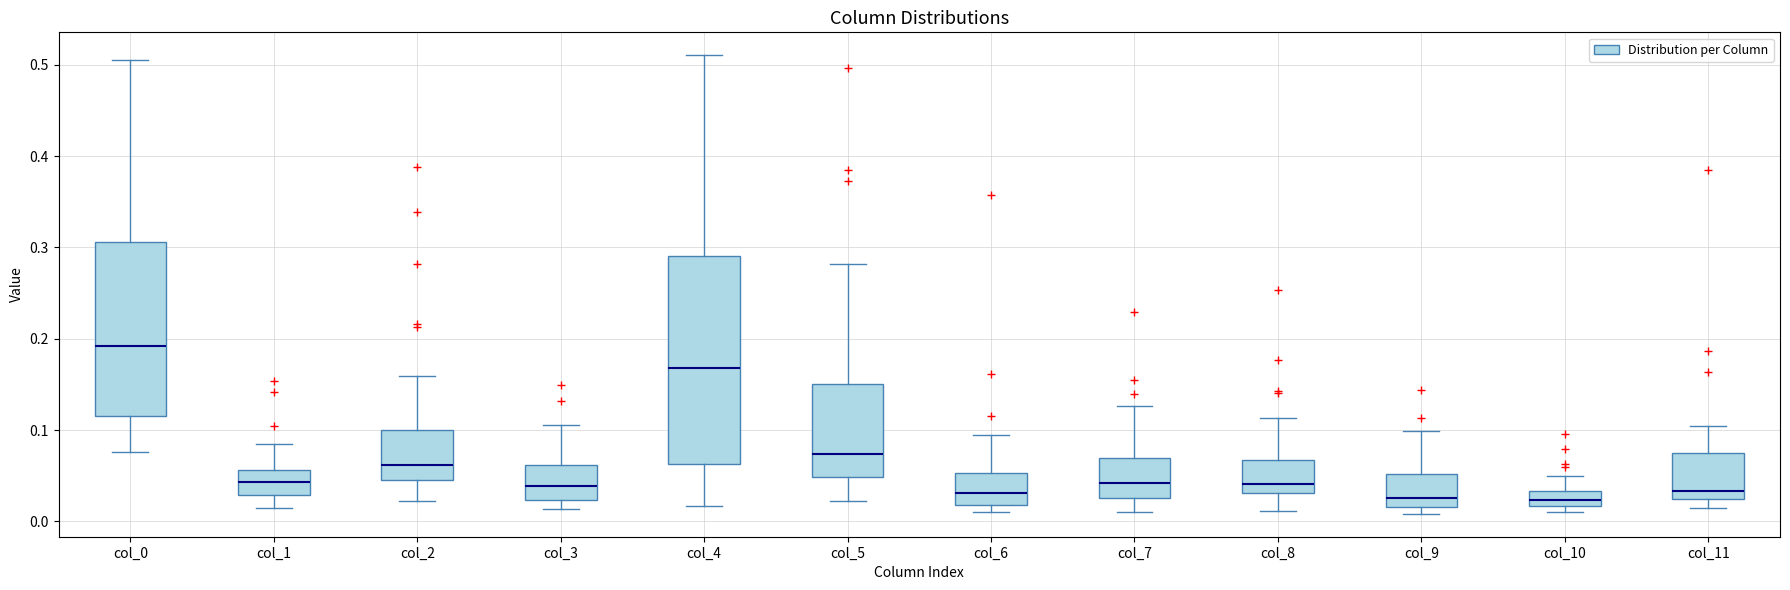

Reading left to right, transcribe this box plot: for each box, give where its median line is, the range the box spans, and where its two whiskers end, as read against the y-axis. The values are not printed on the chart, so give them approximately, as read against the axis.

col_0: median 0.19, box 0.12 to 0.31, whiskers 0.08 to 0.51
col_1: median 0.04, box 0.03 to 0.06, whiskers 0.01 to 0.08
col_2: median 0.06, box 0.04 to 0.10, whiskers 0.02 to 0.16
col_3: median 0.04, box 0.02 to 0.06, whiskers 0.01 to 0.11
col_4: median 0.17, box 0.06 to 0.29, whiskers 0.02 to 0.51
col_5: median 0.07, box 0.05 to 0.15, whiskers 0.02 to 0.28
col_6: median 0.03, box 0.02 to 0.05, whiskers 0.01 to 0.09
col_7: median 0.04, box 0.03 to 0.07, whiskers 0.01 to 0.13
col_8: median 0.04, box 0.03 to 0.07, whiskers 0.01 to 0.11
col_9: median 0.03, box 0.02 to 0.05, whiskers 0.01 to 0.10
col_10: median 0.02 (inside the box), box 0.02 to 0.03, whiskers 0.01 to 0.05
col_11: median 0.03, box 0.02 to 0.07, whiskers 0.01 to 0.10